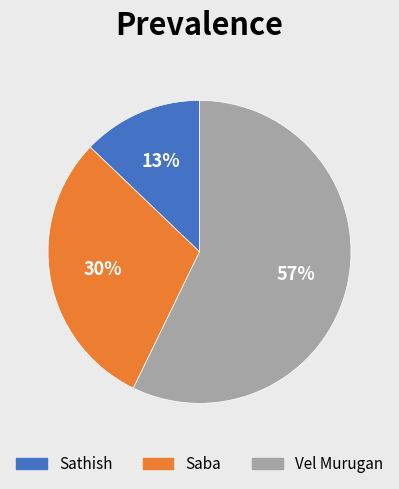

Does any single category account for the majority?

Yes